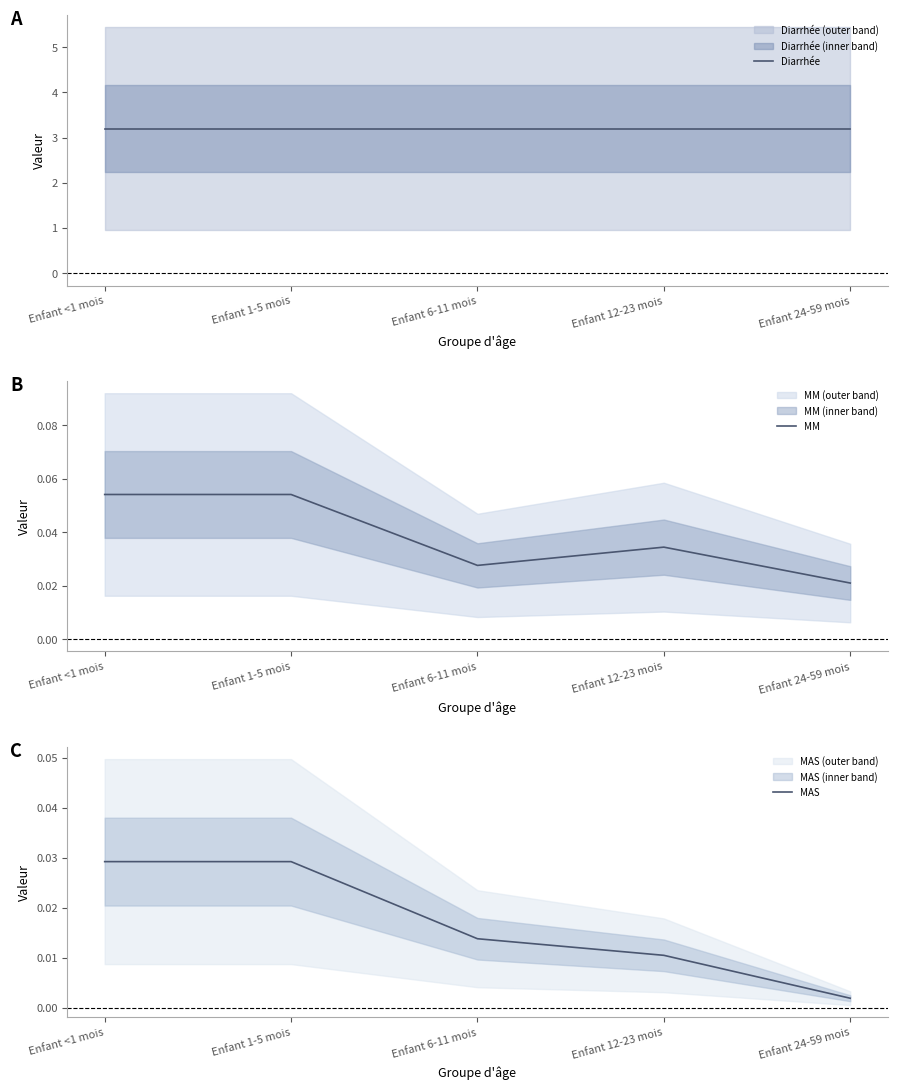

Reading left to right, extract all data points from this chart.

Diarrhée: 3.2	3.2	3.2	3.2	3.2
MM: 0.1	0.1	0.0	0.0	0.0
MAS: 0.0	0.0	0.0	0.0	0.0